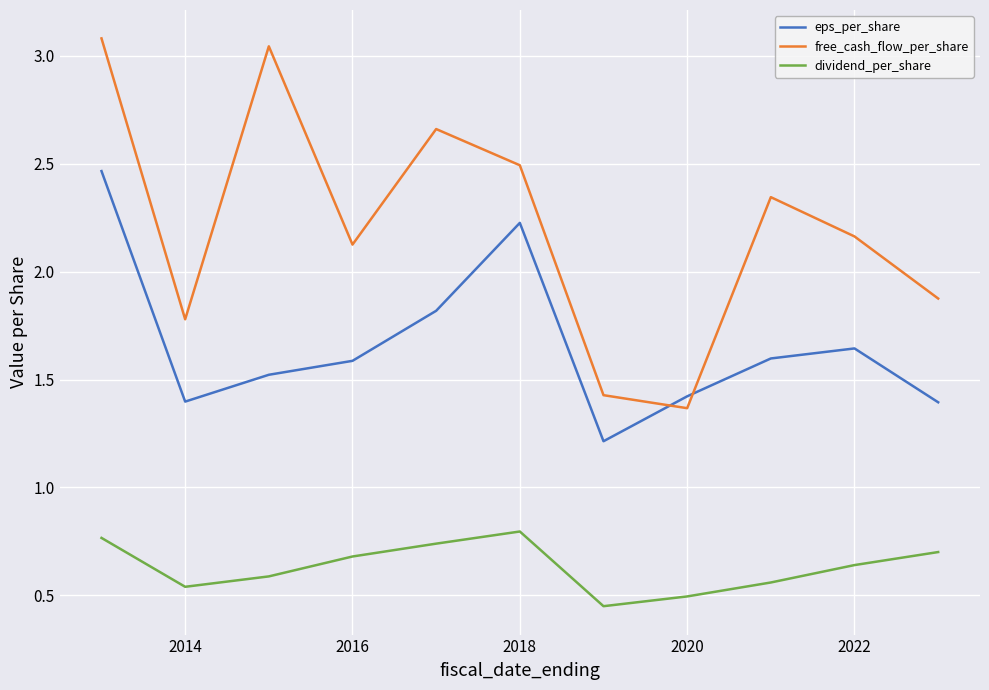

Which series has the largest total across all categories?

free_cash_flow_per_share